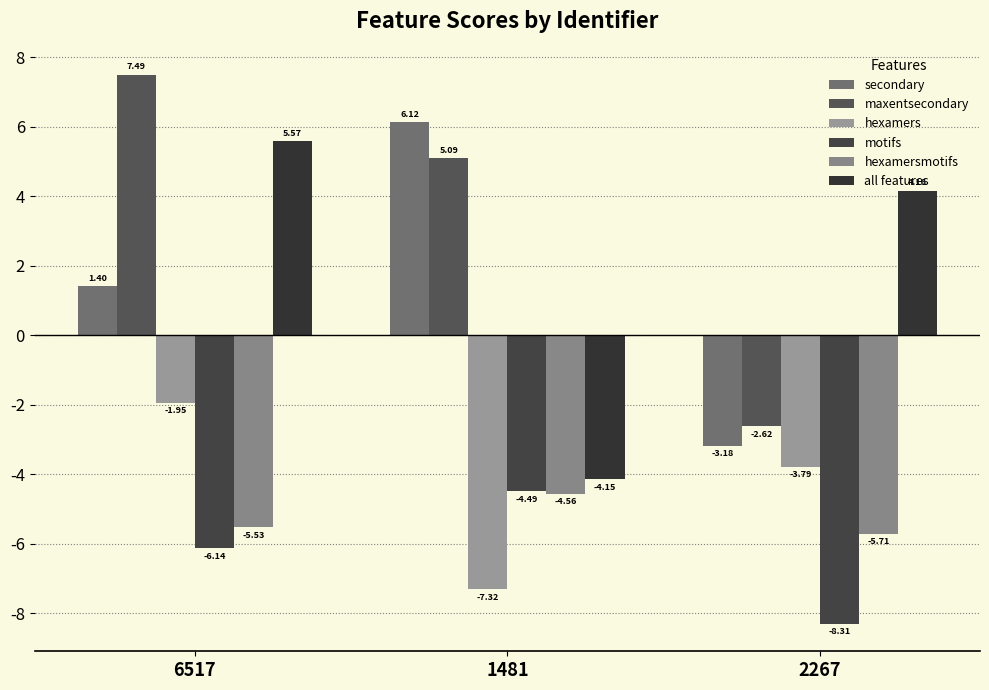

How many values in the hexamers series are below -3?

2